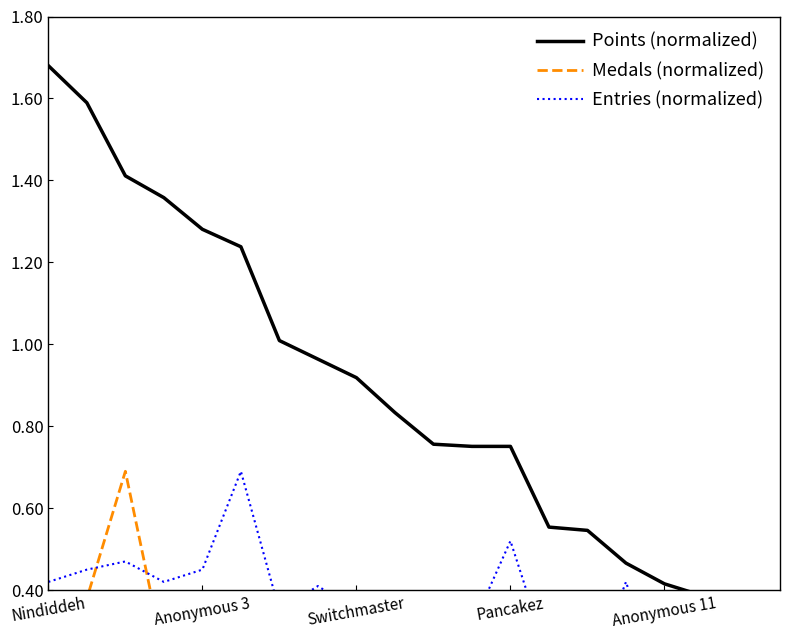

What is the value of the Entries (normalized) point at the 7th from the left?

0.3